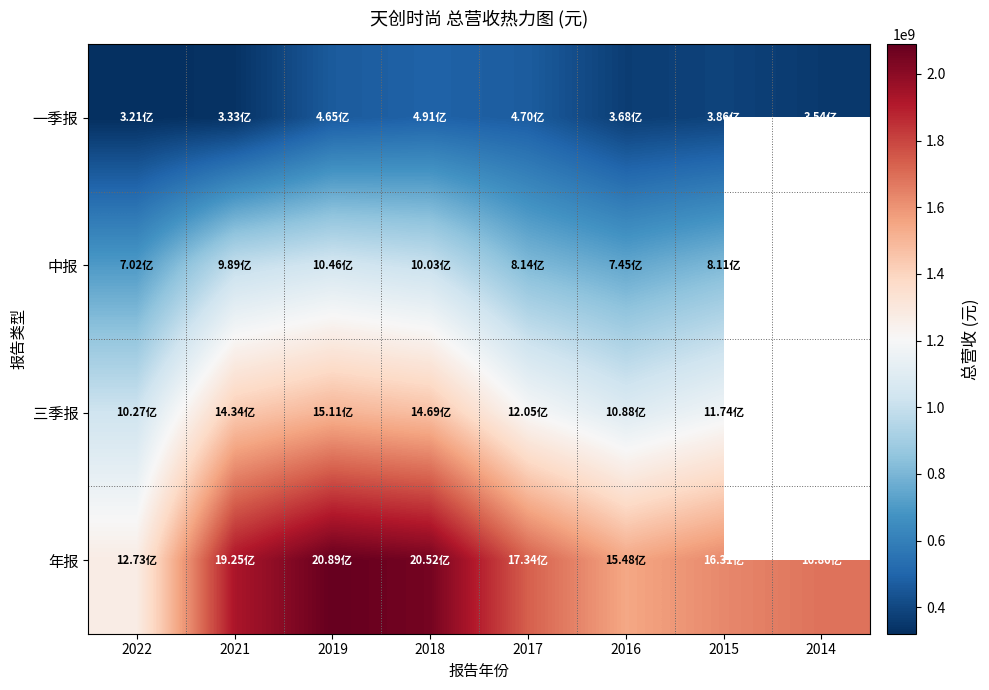

Is the value of 中报 at 2018 greater than the value of 年报 at 2016?

No